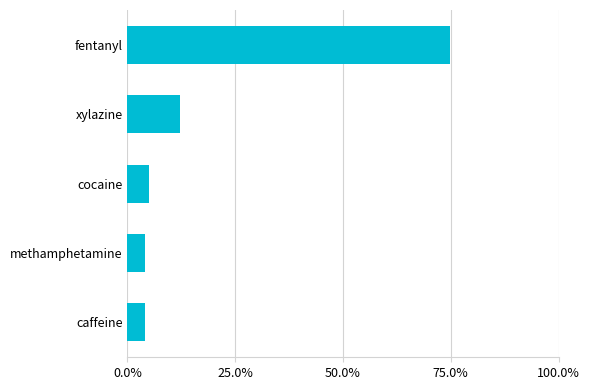

Are the bars horizontal?

Yes